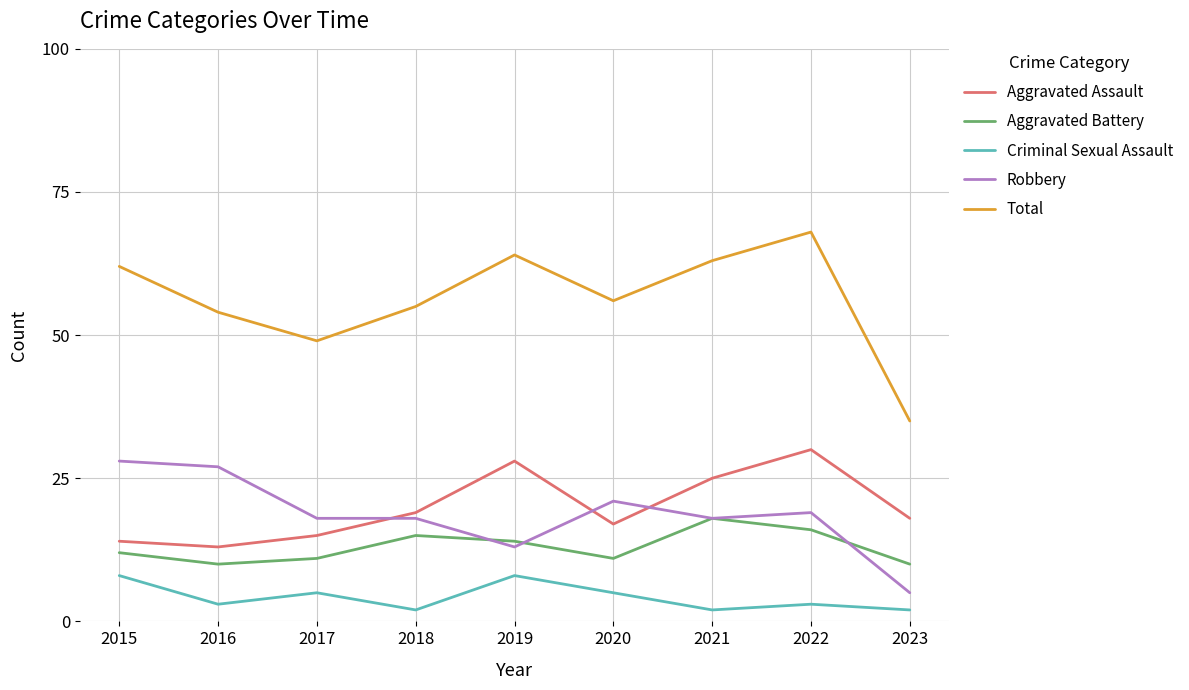

Does the chart display data point markers on the line(s)?

No